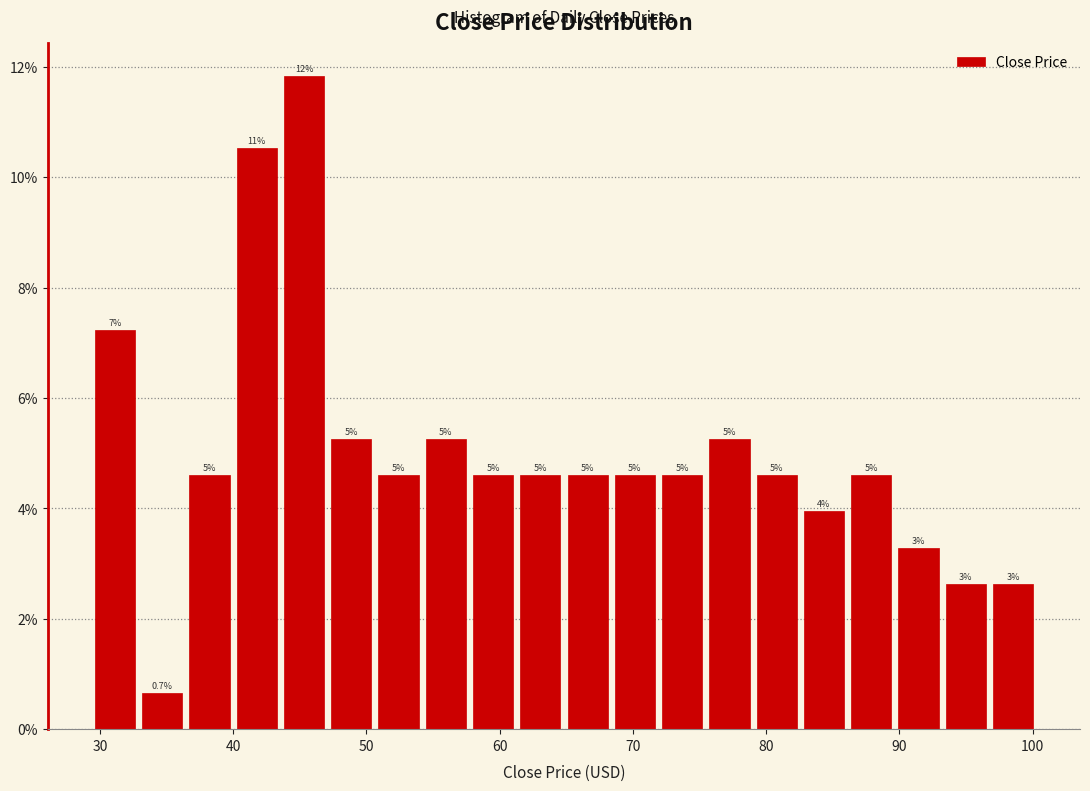

Around what value on the x-axis is the tallest bar? Give the approximate position of its centre, as read against the axis.

45